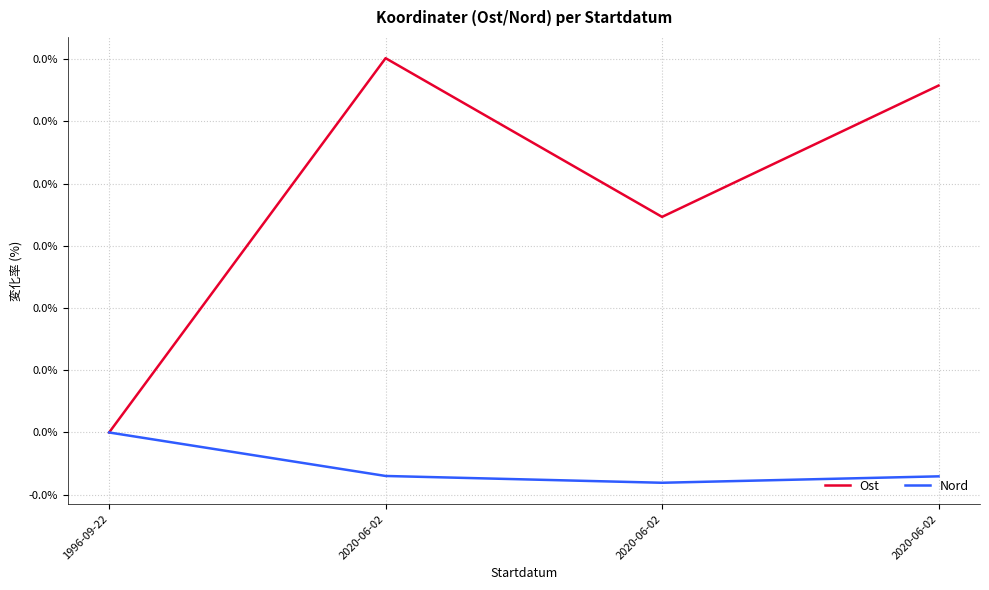

What is the label of the 1st point from the right?

2020-06-02